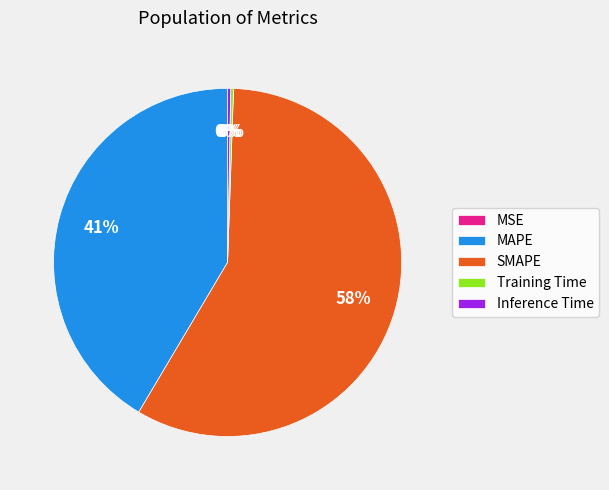

Is it true that Inference Time is 12% of the pie?

False